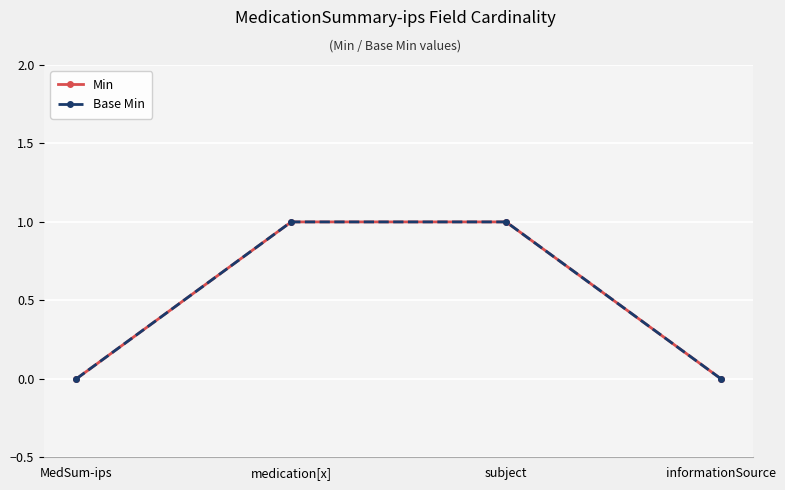

How many lines are shown in the chart?

2